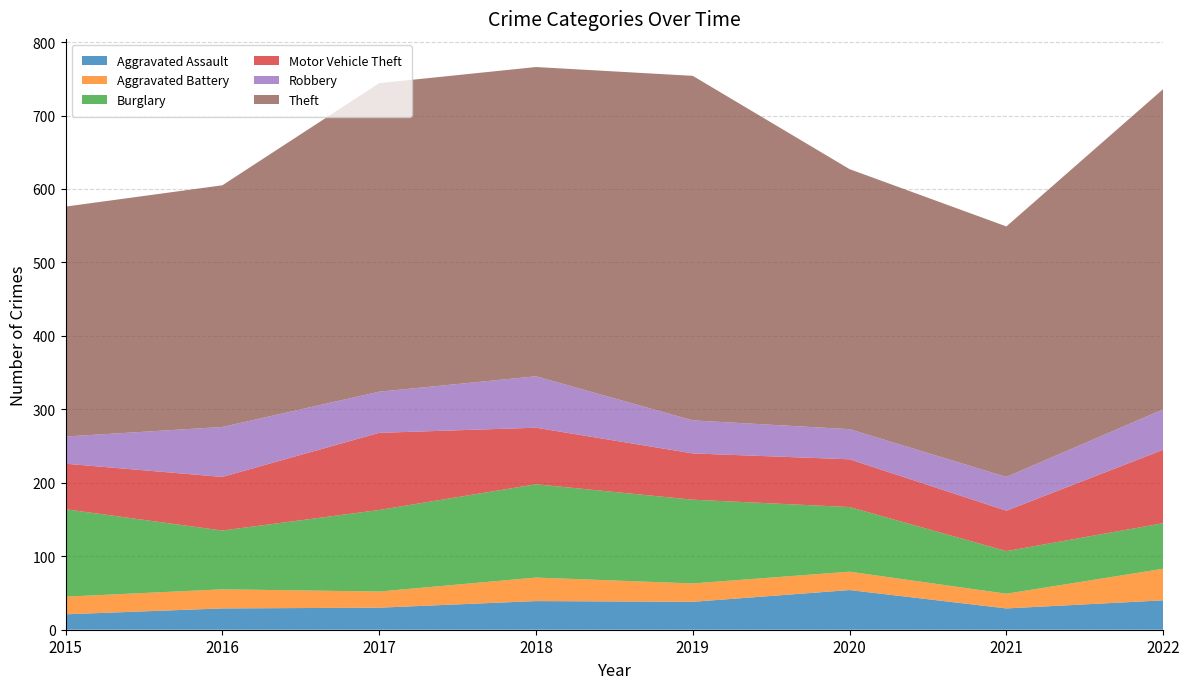

Reading left to right, what are all the values shown in this chart?

Aggravated Assault: 21	29	30	39	38	54	29	40
Aggravated Battery: 24	26	22	32	25	25	20	43
Burglary: 119	80	111	127	114	88	58	62
Motor Vehicle Theft: 62	73	105	77	63	65	55	100
Robbery: 37	68	56	70	45	41	46	55
Theft: 313	329	420	421	469	354	341	436